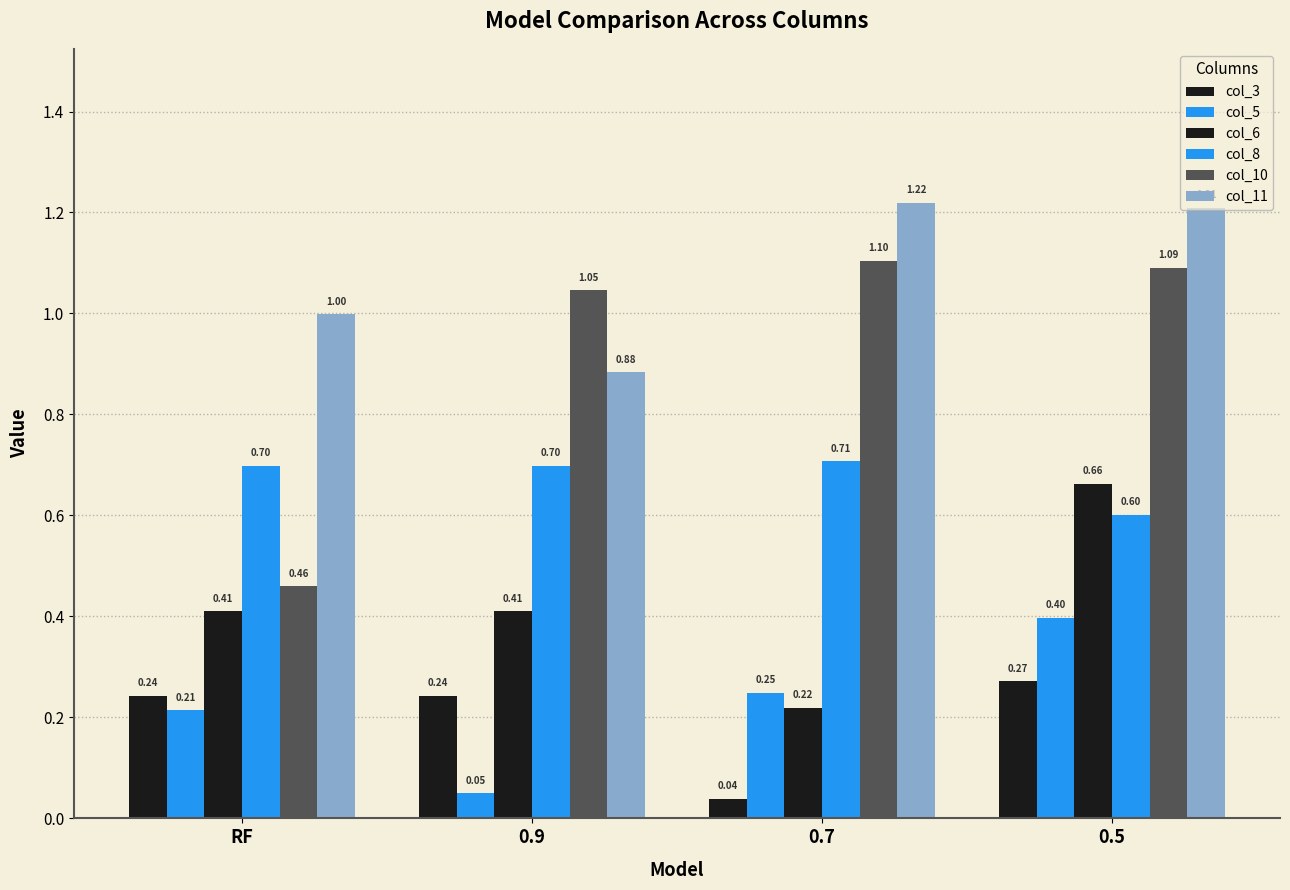

Which series has the largest total across all categories?

col_11